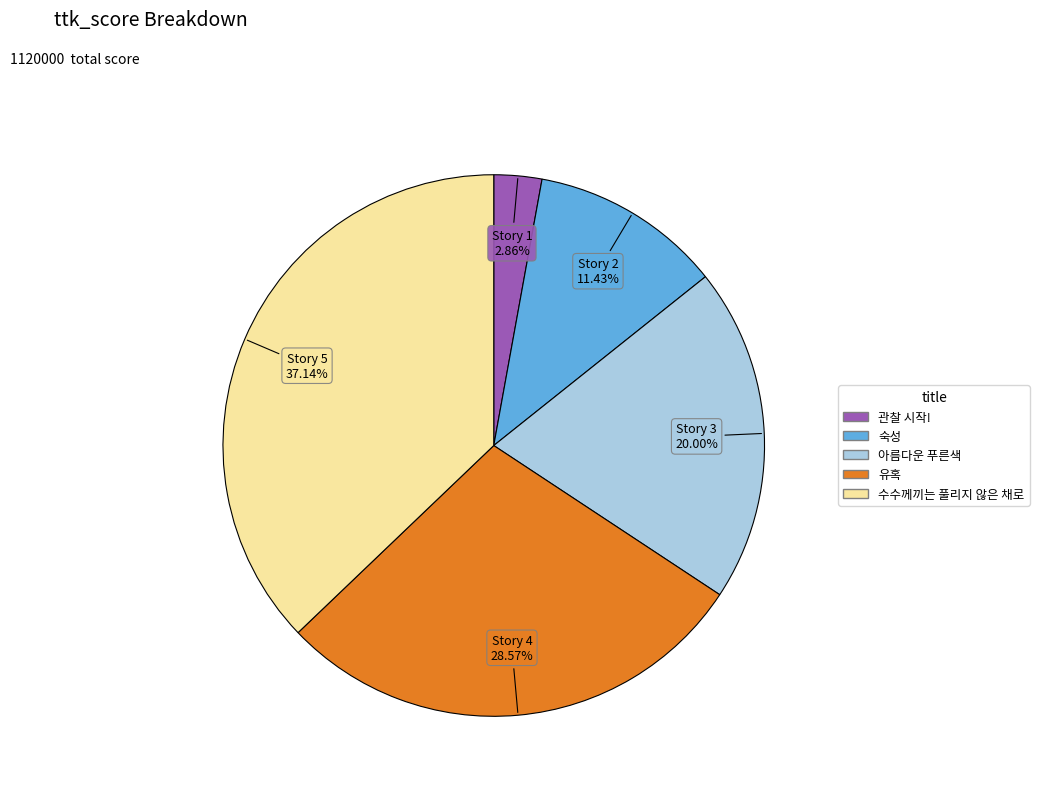

Do 유혹 and 수수께끼는 풀리지 않은 채로 together represent more than half of the pie?

Yes